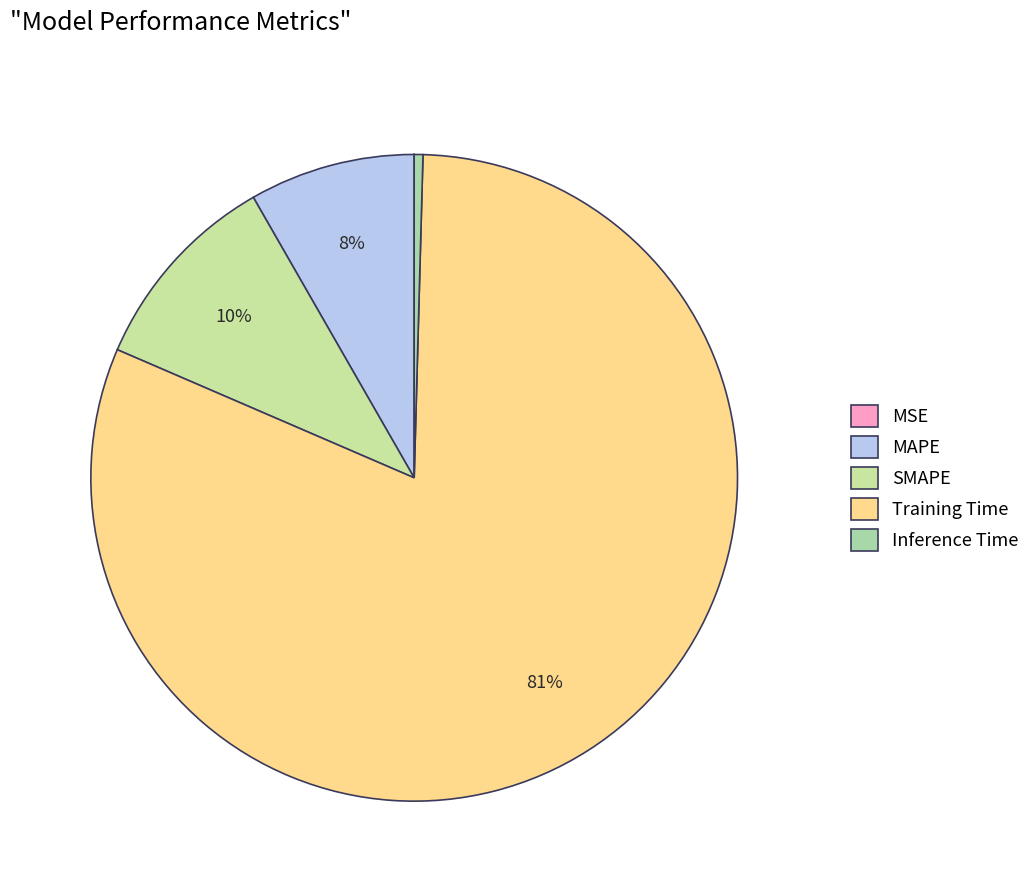

Do MSE and Training Time together represent more than half of the pie?

Yes